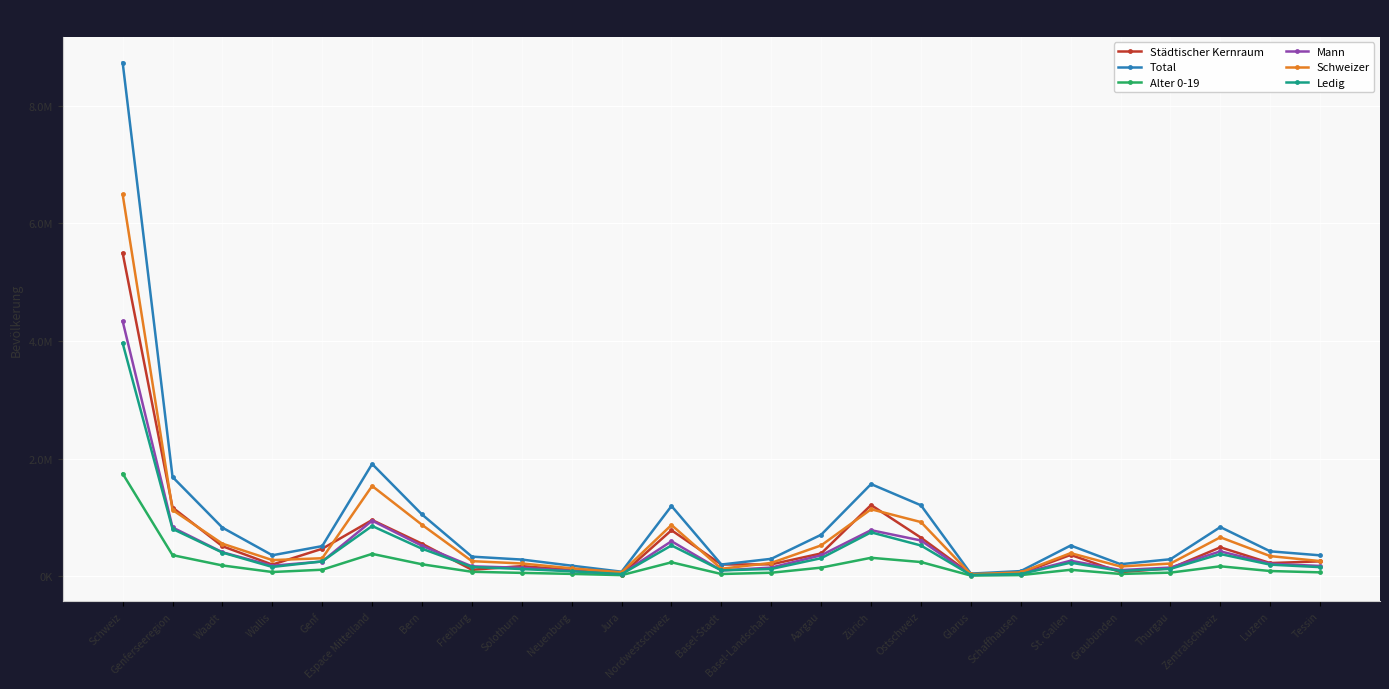

At which label is Alter 0-19 closest to 875393?

Espace Mittelland